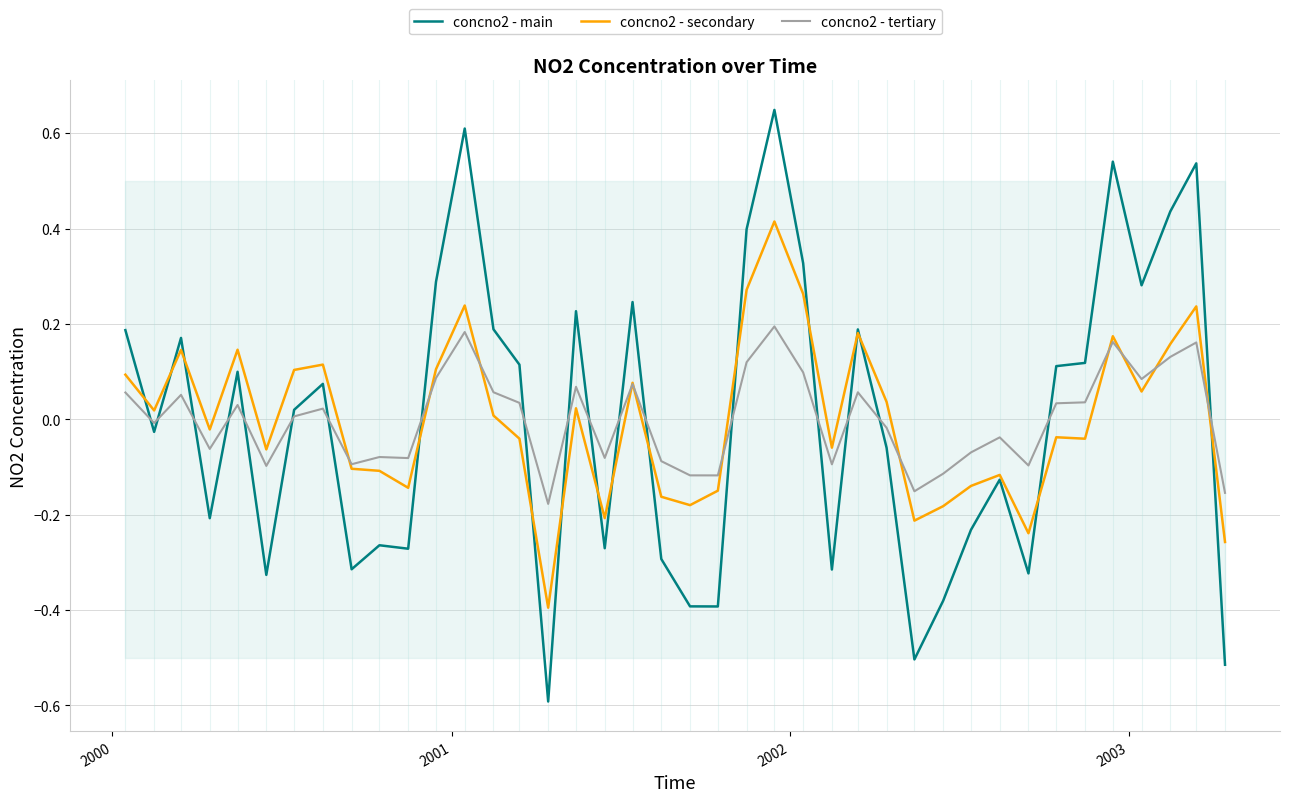

True or false: concno2 - main and concno2 - tertiary cross at least once.

True